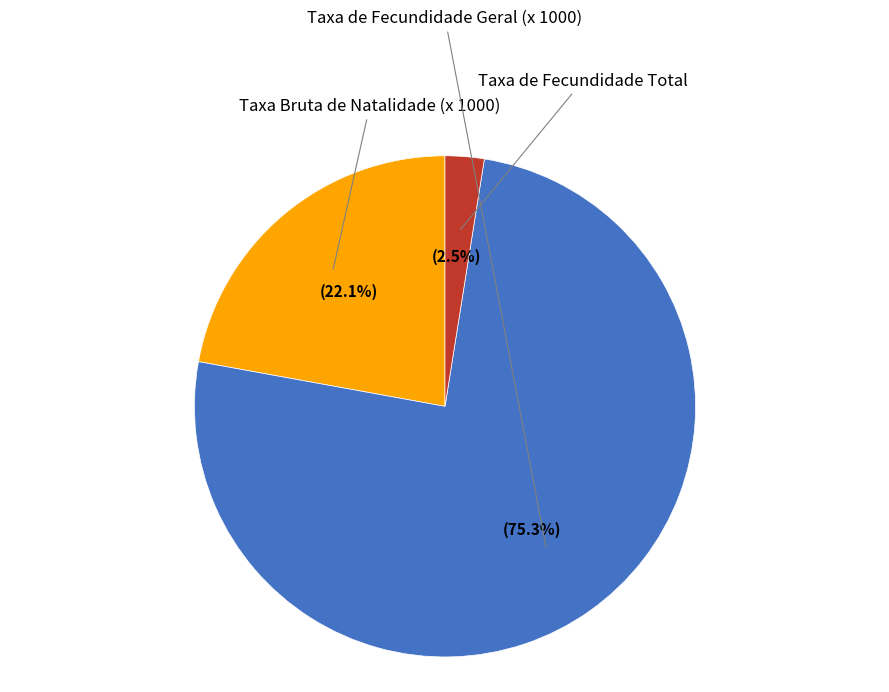

What is the largest slice in the pie chart?

Taxa de Fecundidade Geral (x 1000)